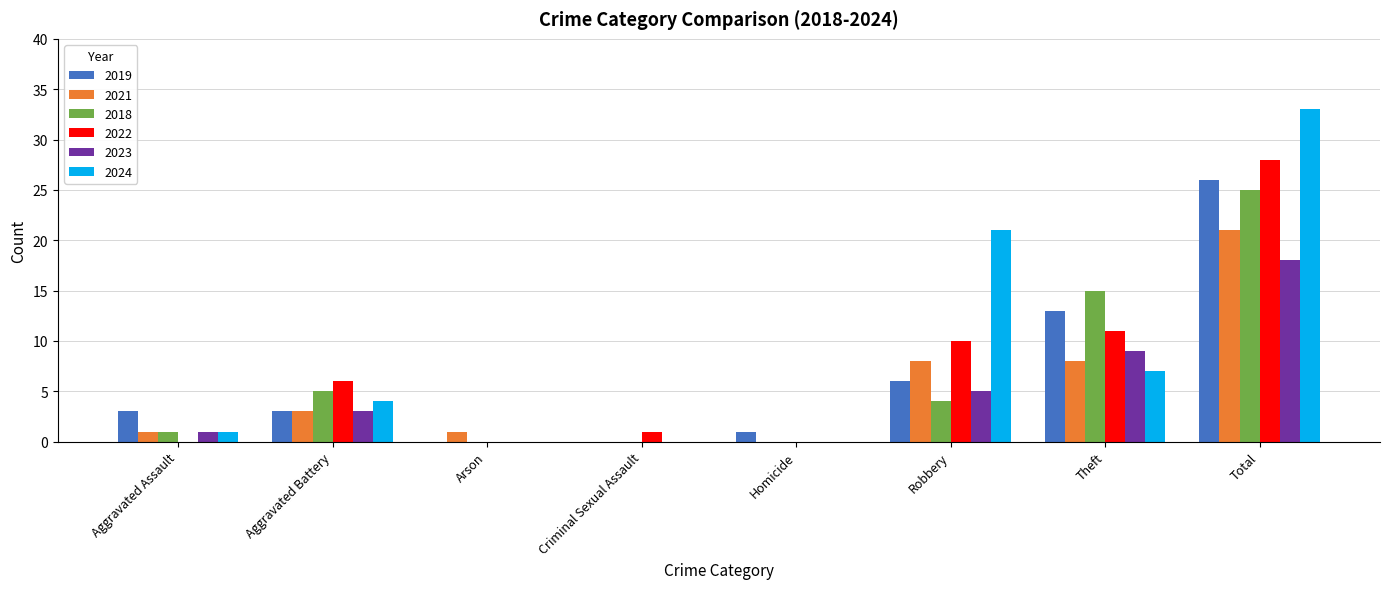

Reading right to left, transcribe all the data shown in this chart.

2019: Total=26	Theft=13	Robbery=6	Homicide=1	Criminal Sexual Assault=0	Arson=0	Aggravated Battery=3	Aggravated Assault=3
2021: Total=21	Theft=8	Robbery=8	Homicide=0	Criminal Sexual Assault=0	Arson=1	Aggravated Battery=3	Aggravated Assault=1
2018: Total=25	Theft=15	Robbery=4	Homicide=0	Criminal Sexual Assault=0	Arson=0	Aggravated Battery=5	Aggravated Assault=1
2022: Total=28	Theft=11	Robbery=10	Homicide=0	Criminal Sexual Assault=1	Arson=0	Aggravated Battery=6	Aggravated Assault=0
2023: Total=18	Theft=9	Robbery=5	Homicide=0	Criminal Sexual Assault=0	Arson=0	Aggravated Battery=3	Aggravated Assault=1
2024: Total=33	Theft=7	Robbery=21	Homicide=0	Criminal Sexual Assault=0	Arson=0	Aggravated Battery=4	Aggravated Assault=1